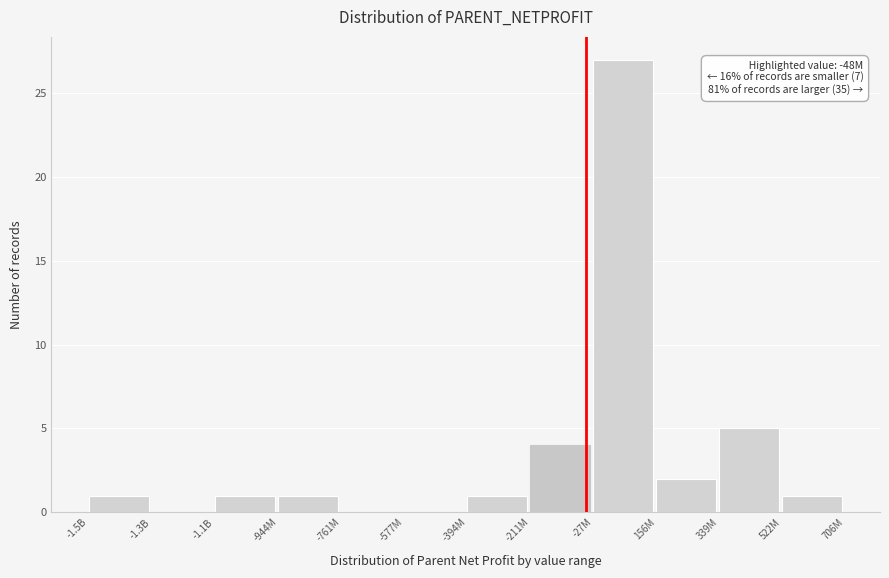

Reading right to left, list all the values displayed in this chart.

522M=1	339M=5	156M=2	-27M=27	-211M=4	-394M=1	-577M=0	-761M=0	-944M=1	-1.1B=1	-1.3B=0	-1.5B=1